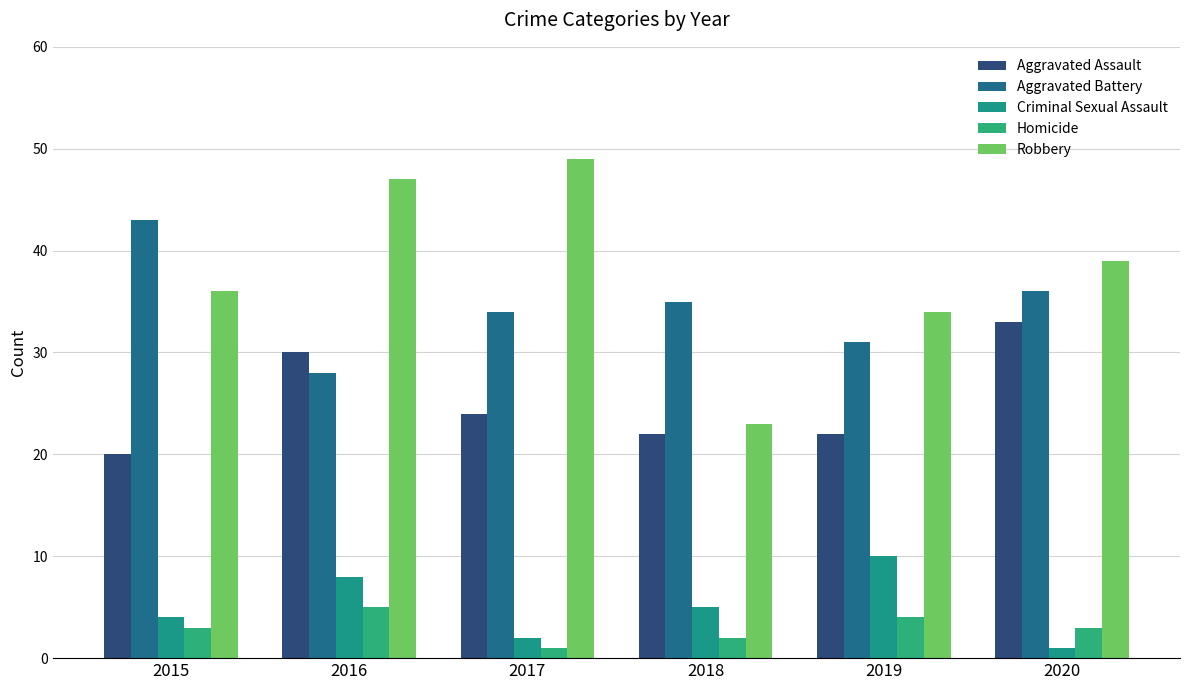

List the labels in order of Robbery value, largest first.

2017, 2016, 2020, 2015, 2019, 2018